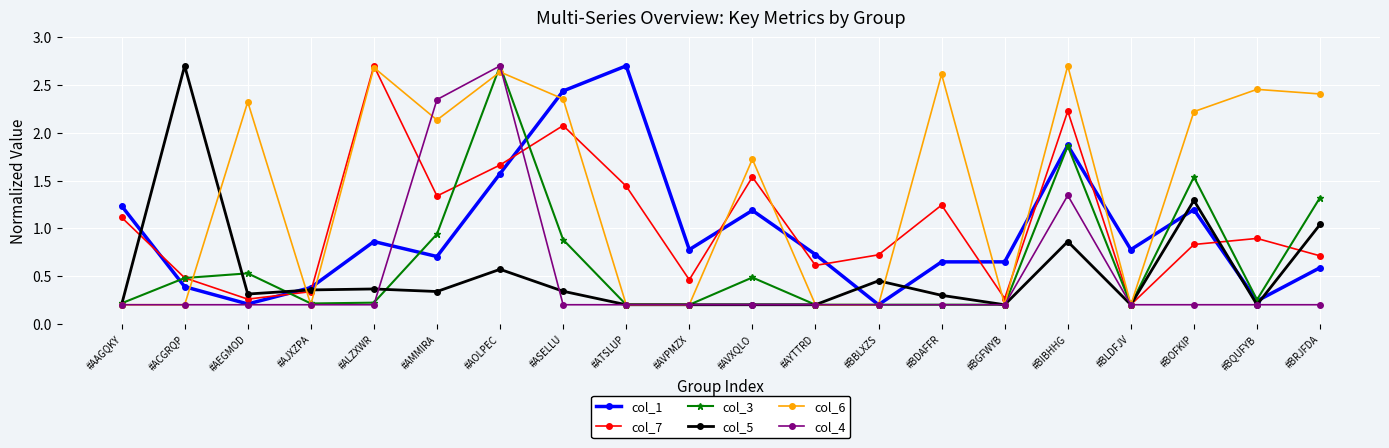

Which category has the highest value in the col_3 series?

#AOLPEC